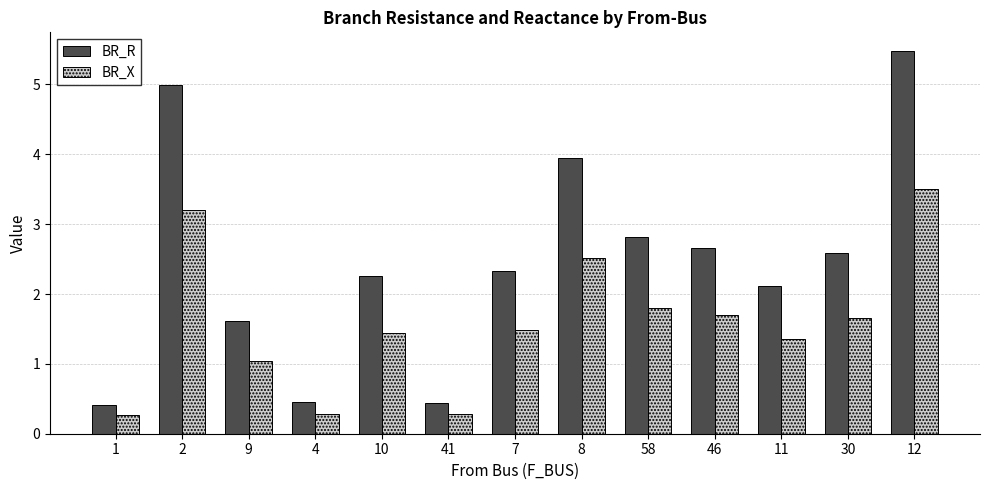

What is the greatest value displayed?

5.5